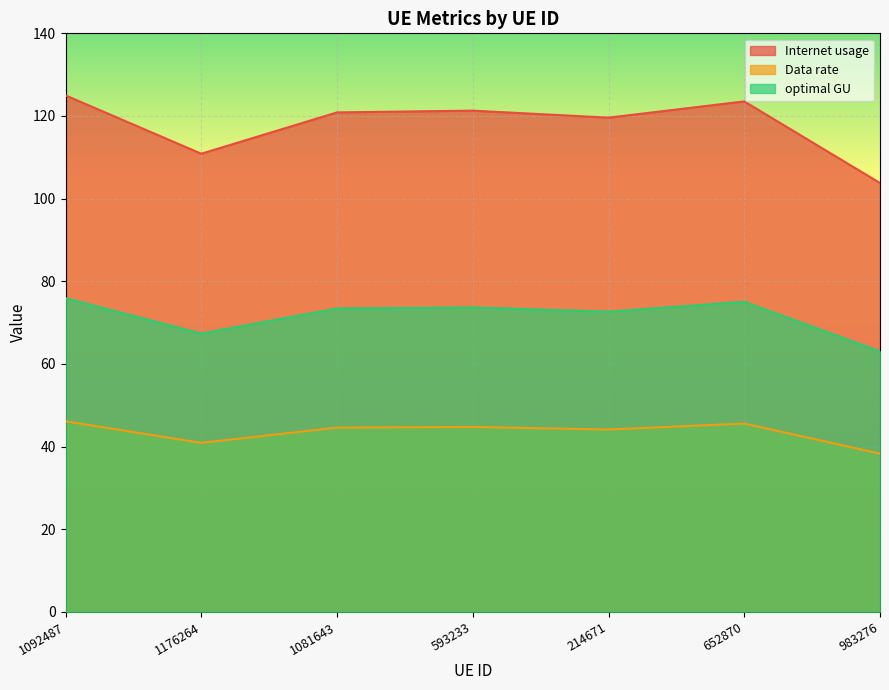

At which label is Data rate closest to 114?

1176264